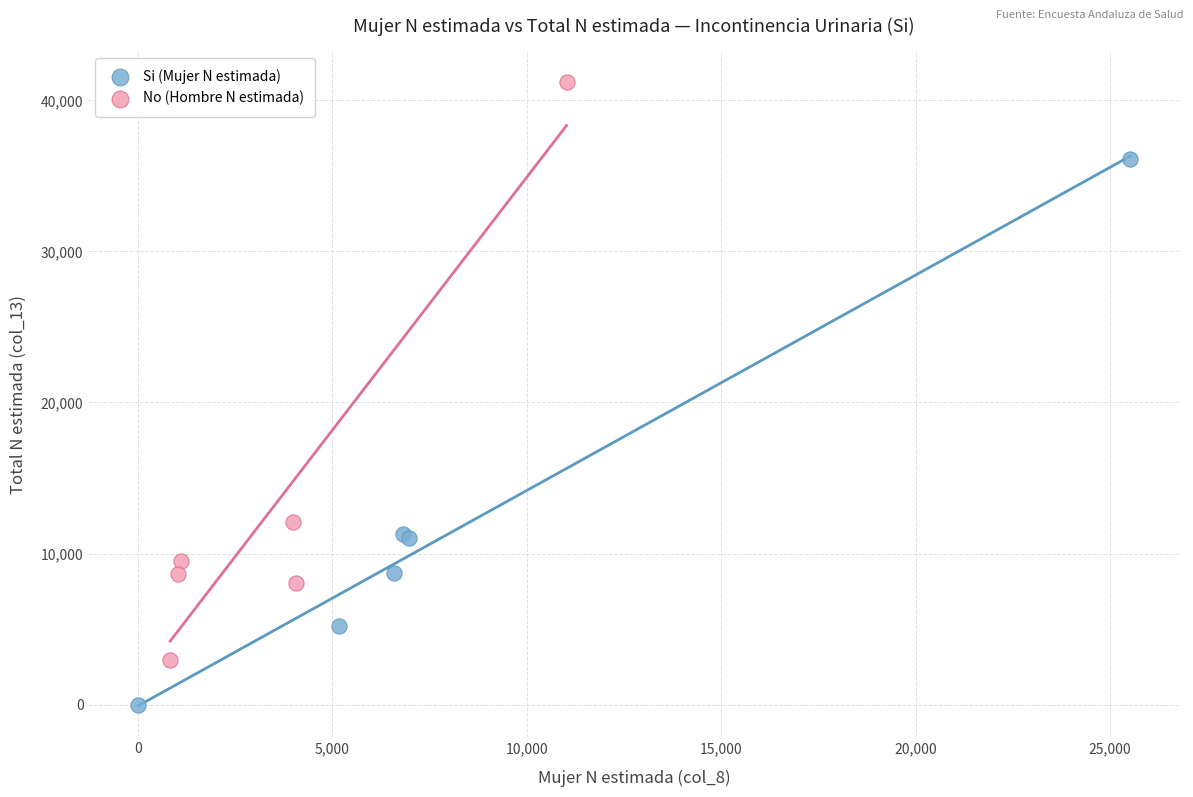

What are all the series names shown in the legend?

Si (Mujer N estimada), No (Hombre N estimada)